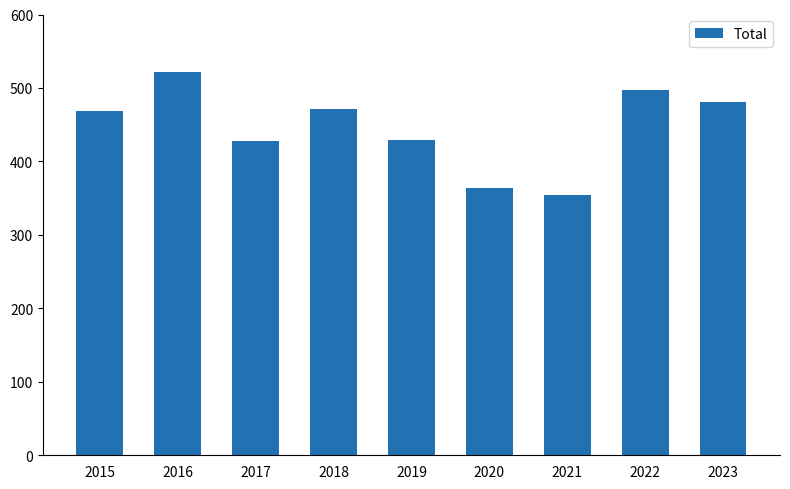

How many distinct data groups are displayed?

1